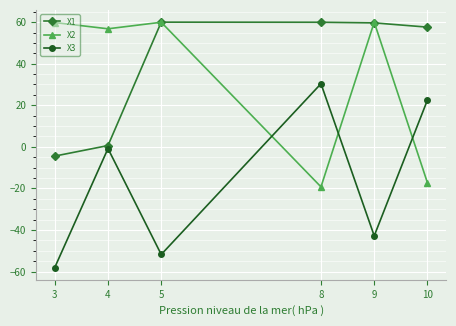

How many positive values does the X1 series have?

5